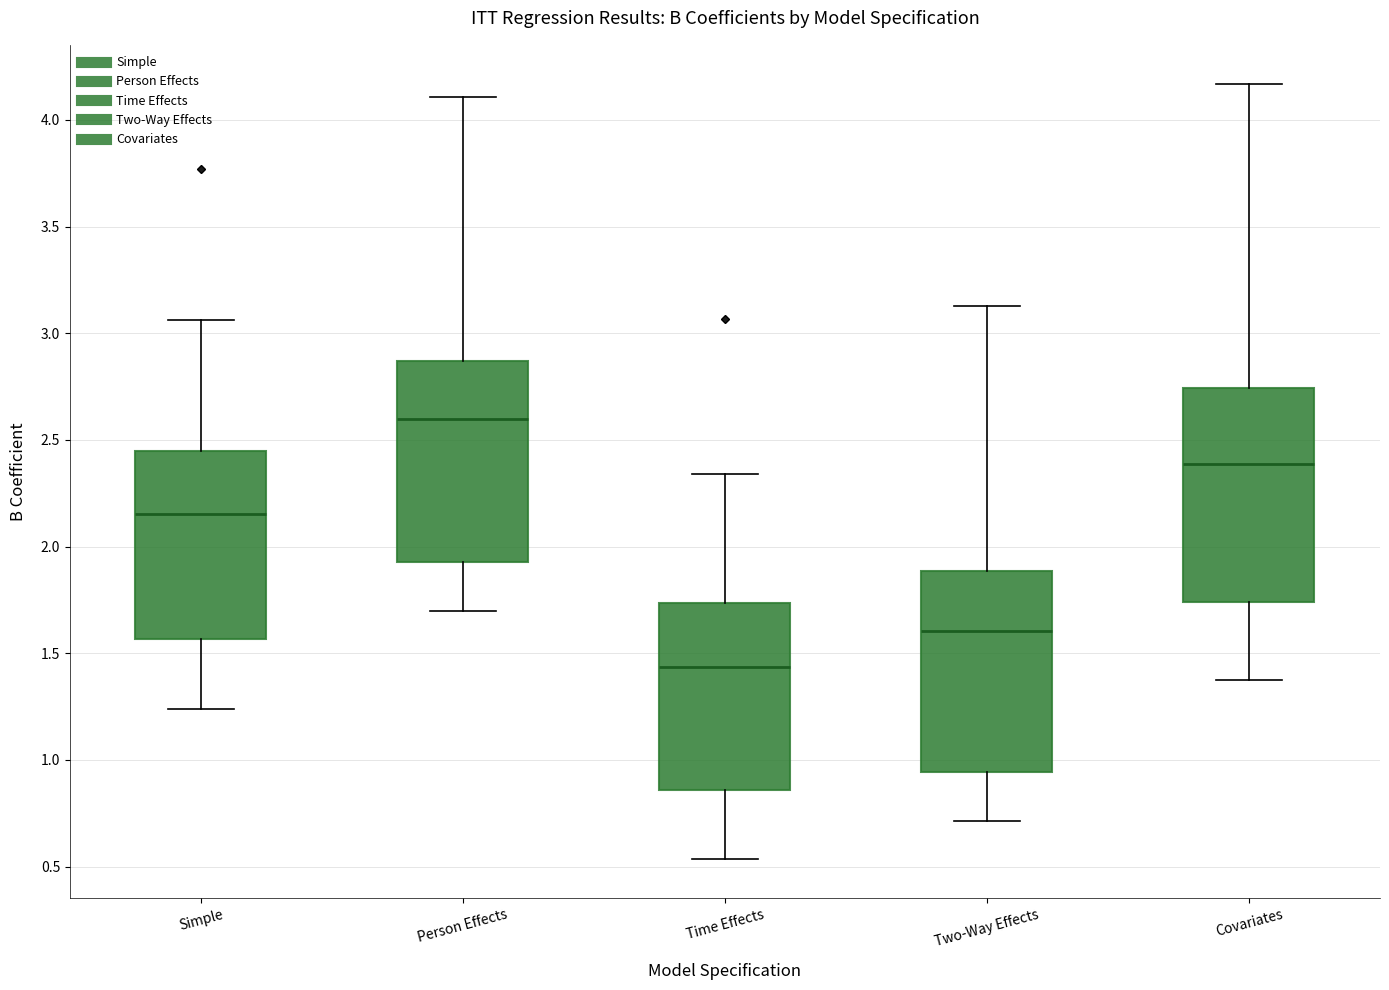

Which box has the highest median line?

Person Effects